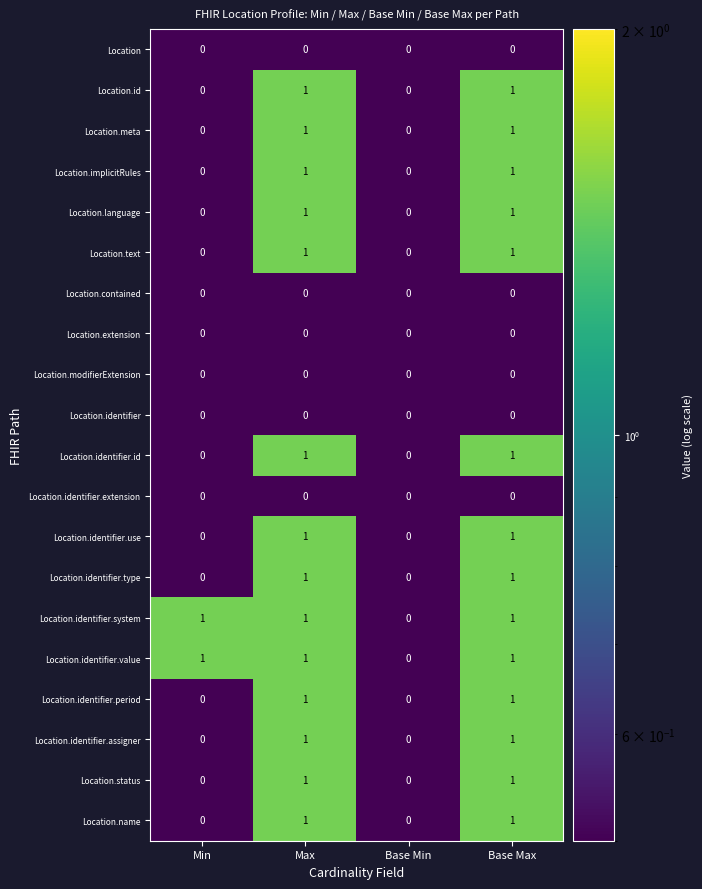

Is the value of Location.identifier.type at Base Max greater than the value of Location.identifier.use at Base Min?

Yes